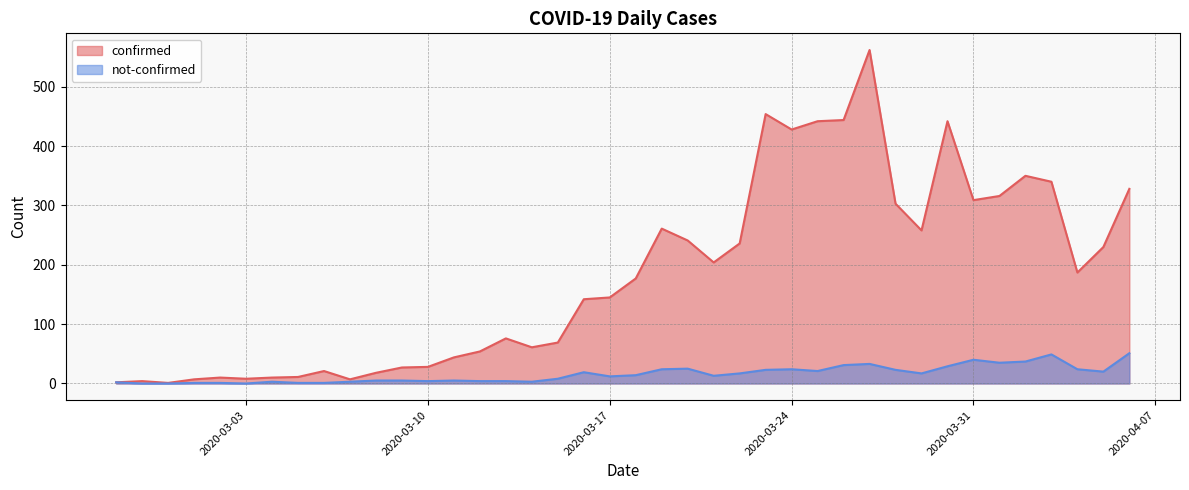

What is the highest value of the confirmed series?

562